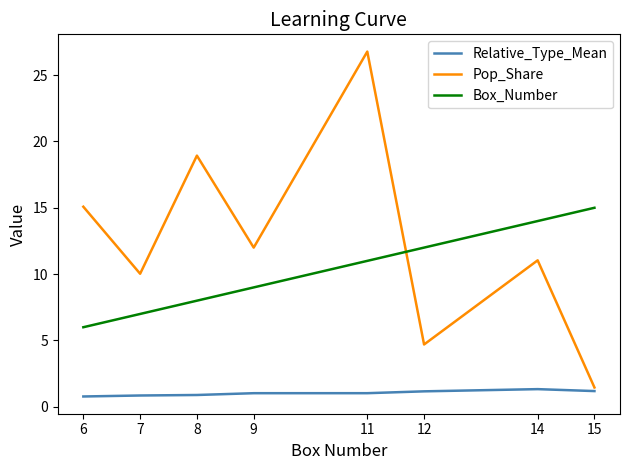

In Pop_Share, how many points are higher than both neighbors (excluding endpoints)?

3